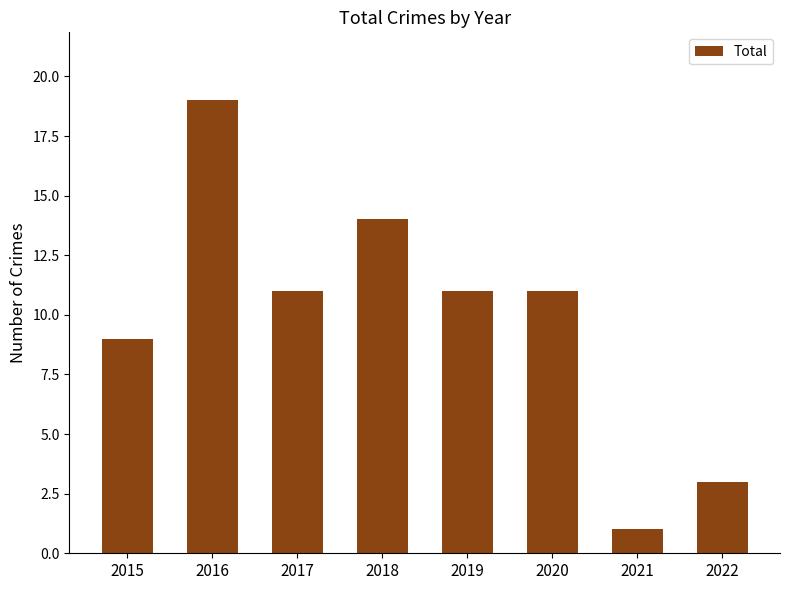

What is the difference between the second highest and second lowest values?

11